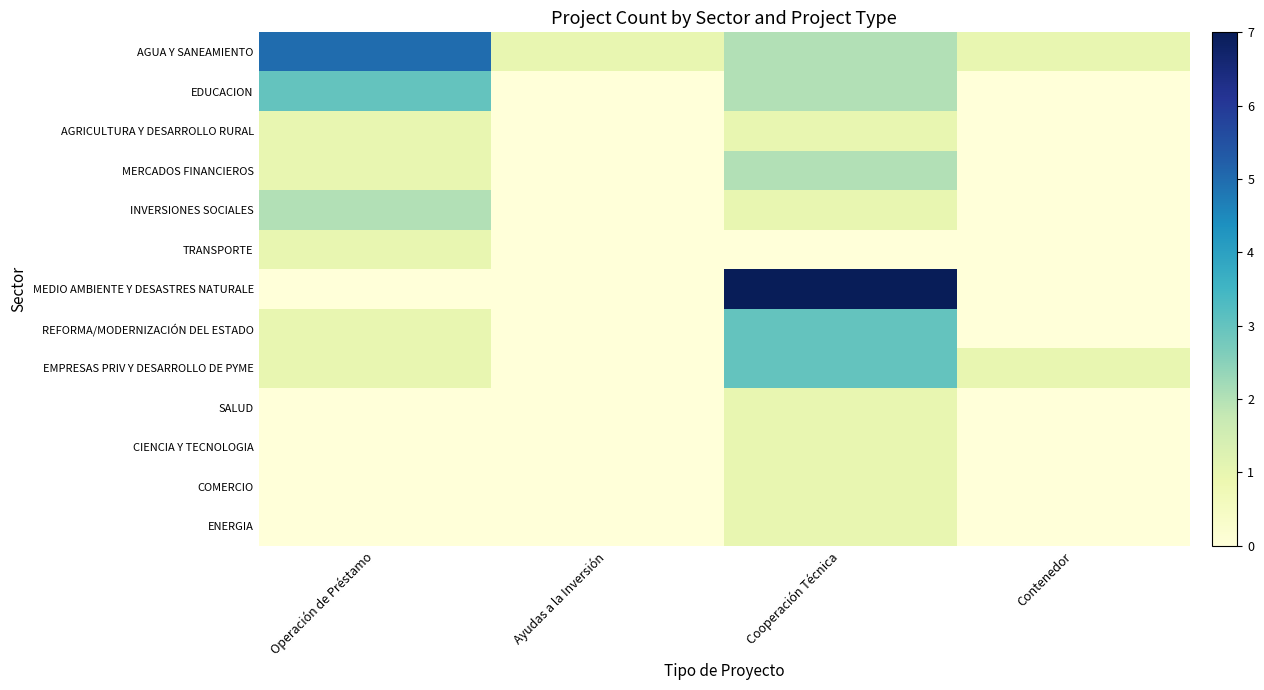

Reading left to right, transcribe all the data shown in this chart.

AGUA Y SANEAMIENTO: Operación de Préstamo=5	Ayudas a la Inversión=1	Cooperación Técnica=2	Contenedor=1
EDUCACION: Operación de Préstamo=3	Ayudas a la Inversión=0	Cooperación Técnica=2	Contenedor=0
AGRICULTURA Y DESARROLLO RURAL: Operación de Préstamo=1	Ayudas a la Inversión=0	Cooperación Técnica=1	Contenedor=0
MERCADOS FINANCIEROS: Operación de Préstamo=1	Ayudas a la Inversión=0	Cooperación Técnica=2	Contenedor=0
INVERSIONES SOCIALES: Operación de Préstamo=2	Ayudas a la Inversión=0	Cooperación Técnica=1	Contenedor=0
TRANSPORTE: Operación de Préstamo=1	Ayudas a la Inversión=0	Cooperación Técnica=0	Contenedor=0
MEDIO AMBIENTE Y DESASTRES NATURALE: Operación de Préstamo=0	Ayudas a la Inversión=0	Cooperación Técnica=7	Contenedor=0
REFORMA/MODERNIZACIÓN DEL ESTADO: Operación de Préstamo=1	Ayudas a la Inversión=0	Cooperación Técnica=3	Contenedor=0
EMPRESAS PRIV Y DESARROLLO DE PYME: Operación de Préstamo=1	Ayudas a la Inversión=0	Cooperación Técnica=3	Contenedor=1
SALUD: Operación de Préstamo=0	Ayudas a la Inversión=0	Cooperación Técnica=1	Contenedor=0
CIENCIA Y TECNOLOGIA: Operación de Préstamo=0	Ayudas a la Inversión=0	Cooperación Técnica=1	Contenedor=0
COMERCIO: Operación de Préstamo=0	Ayudas a la Inversión=0	Cooperación Técnica=1	Contenedor=0
ENERGIA: Operación de Préstamo=0	Ayudas a la Inversión=0	Cooperación Técnica=1	Contenedor=0